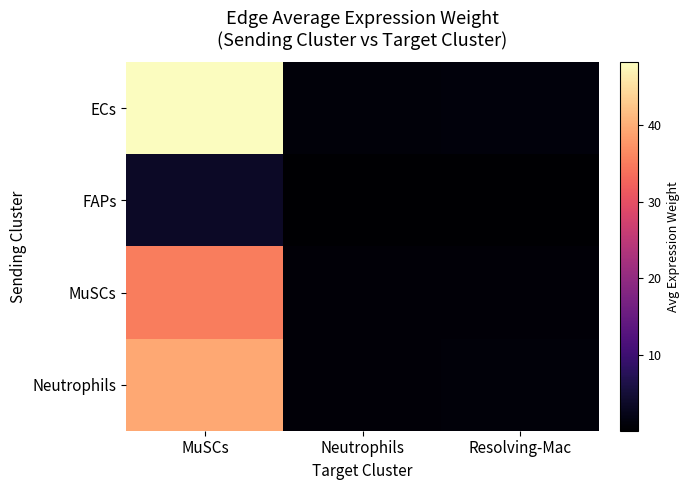

What is the minimum value shown in the chart?

0.1